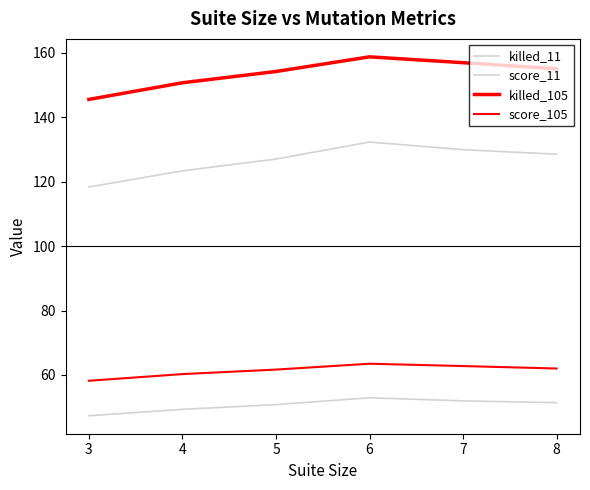

What is the total value across all series at 6?

407.4